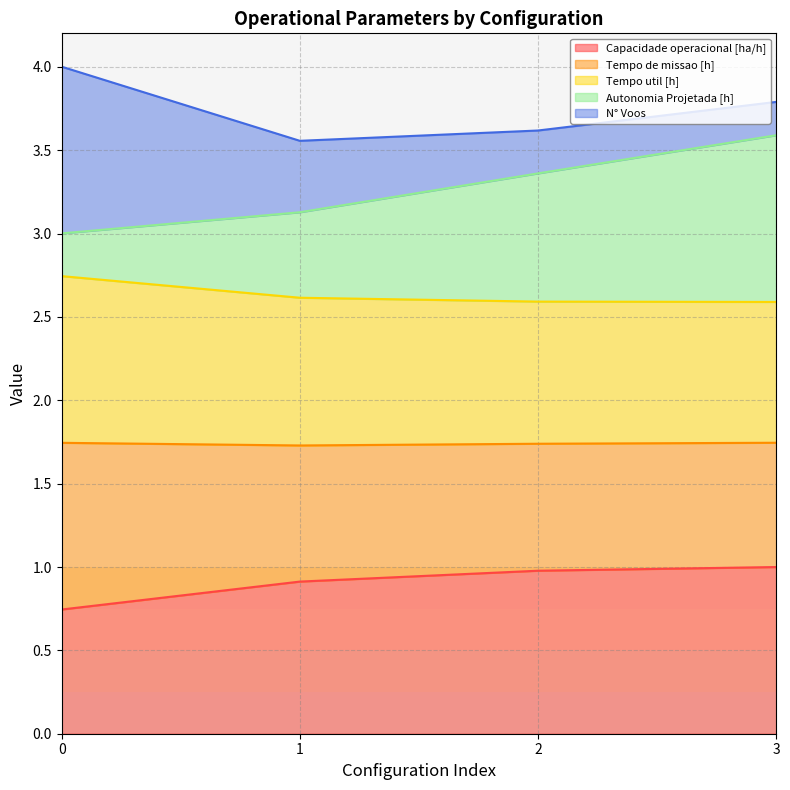

What is the value of the Autonomia Projetada [h] point at the 1st from the left?

3.0